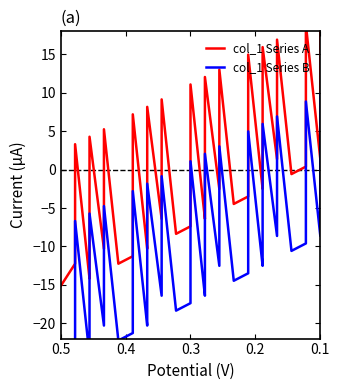

Is it true that col_1 Series A equals -2.4 at 22?

False